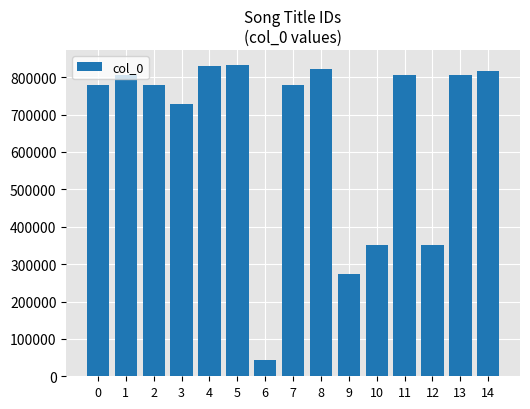

Which has a higher value, 7 or 3?

7